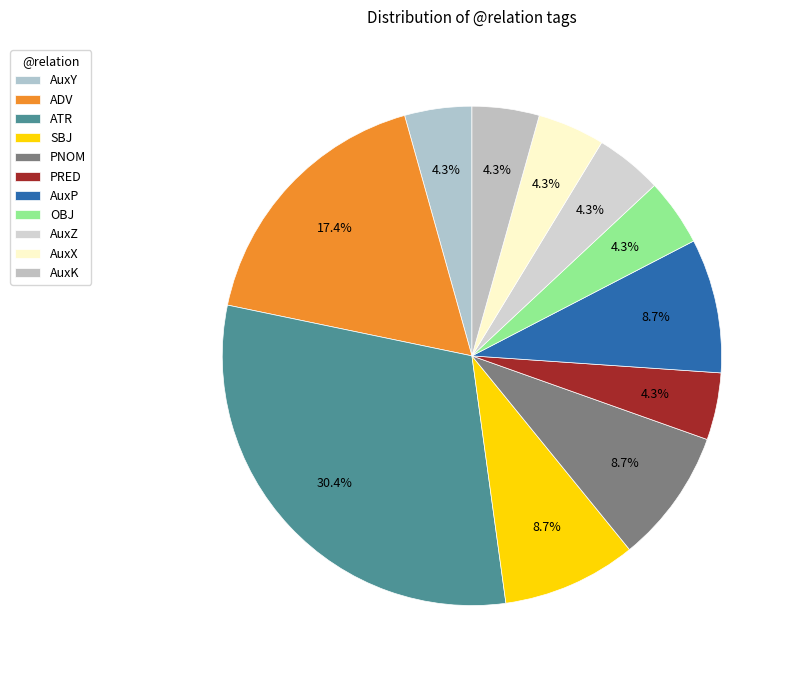

How many slices are in this pie chart?

11